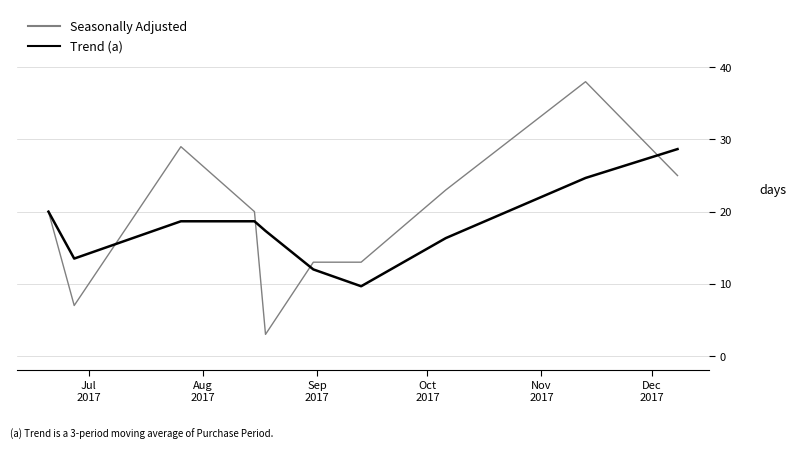

What is the maximum value for Seasonally Adjusted?

38.0